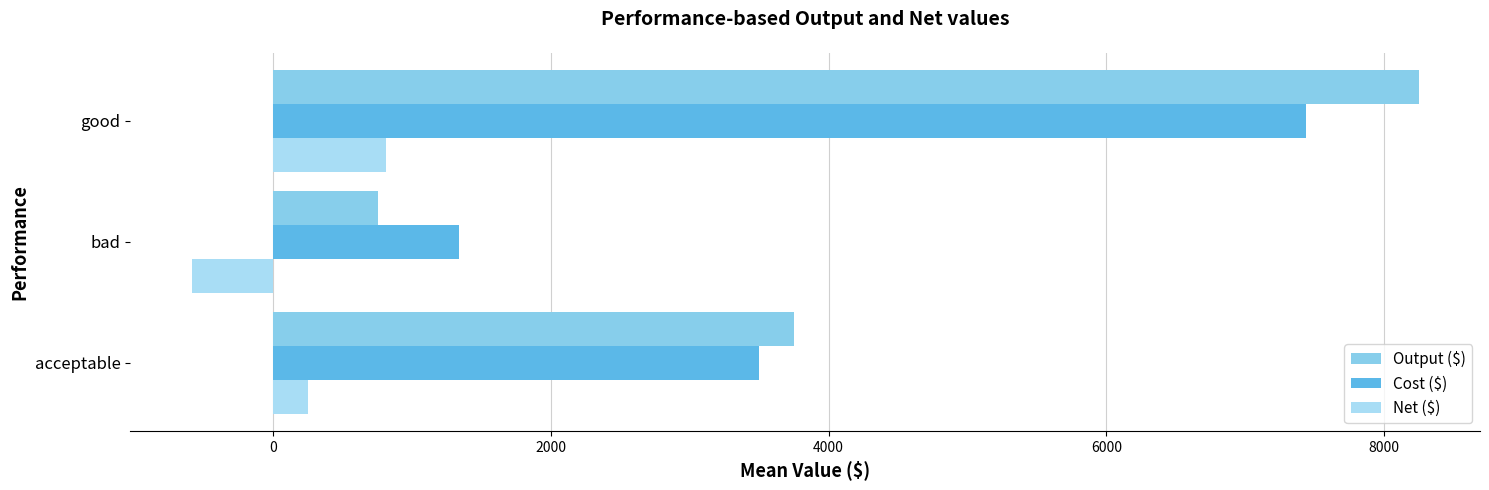

Count the number of data series in this chart.

3